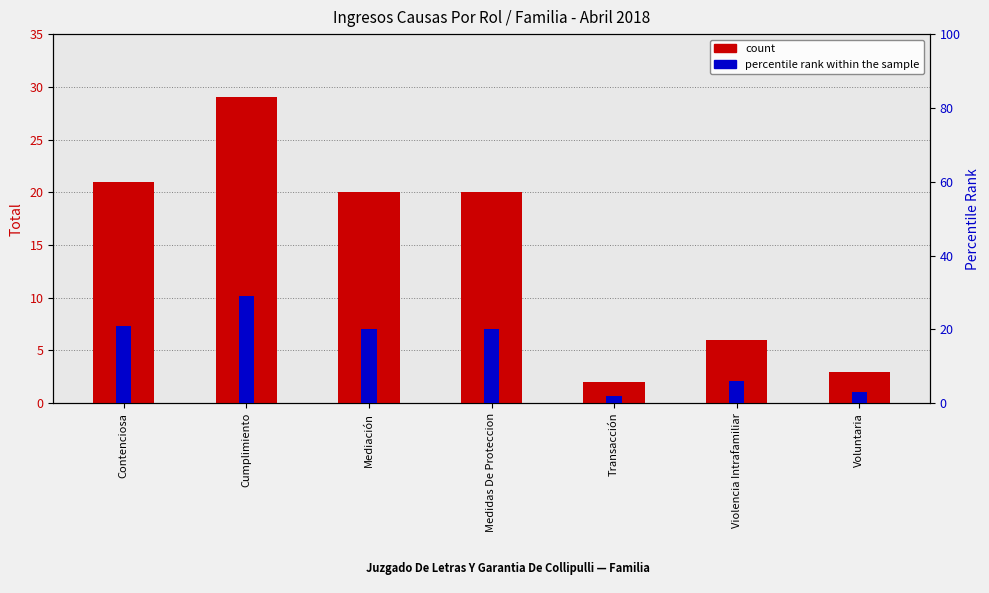

What are all the series names shown in the legend?

count, percentile rank within the sample